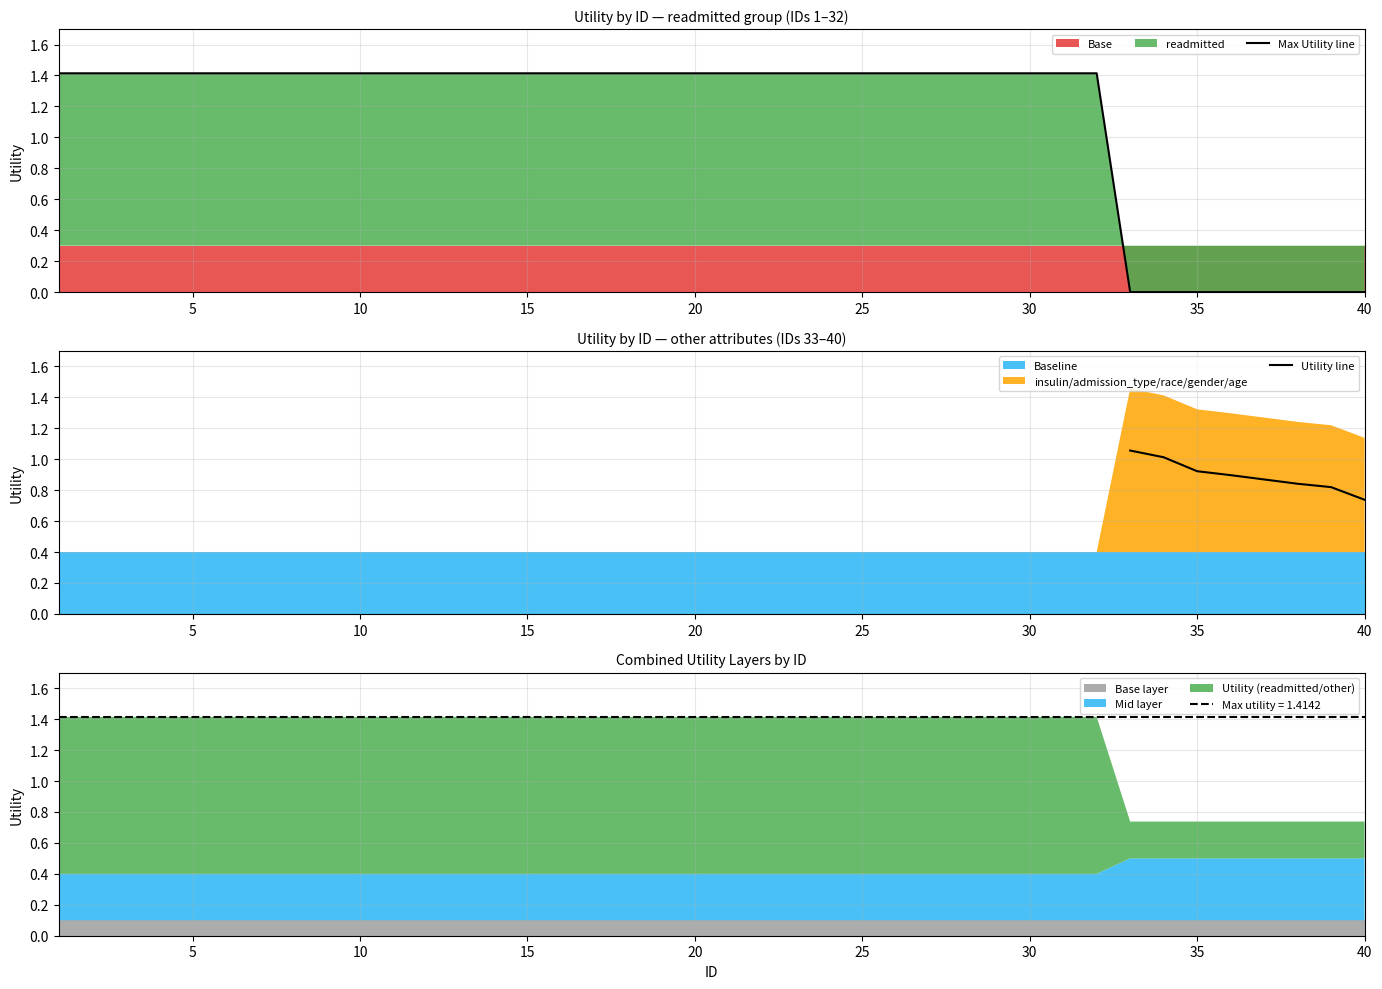

How many lines are shown in the chart?

3